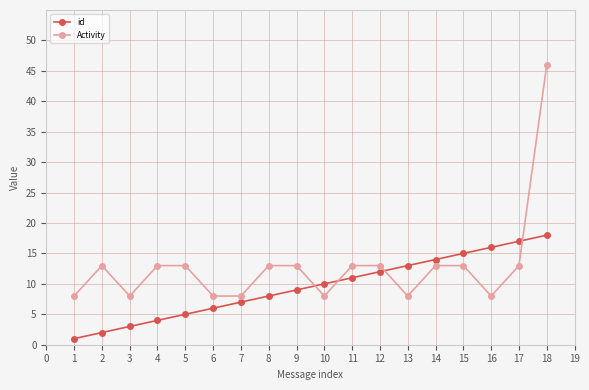

Count the number of data series in this chart.

2